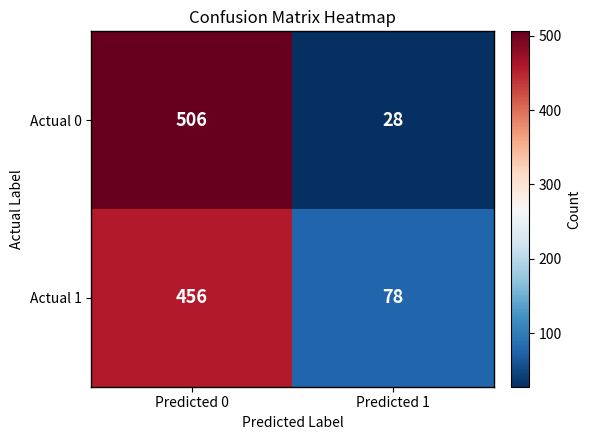

At which category does the chart reach its peak across all series?

Predicted 0